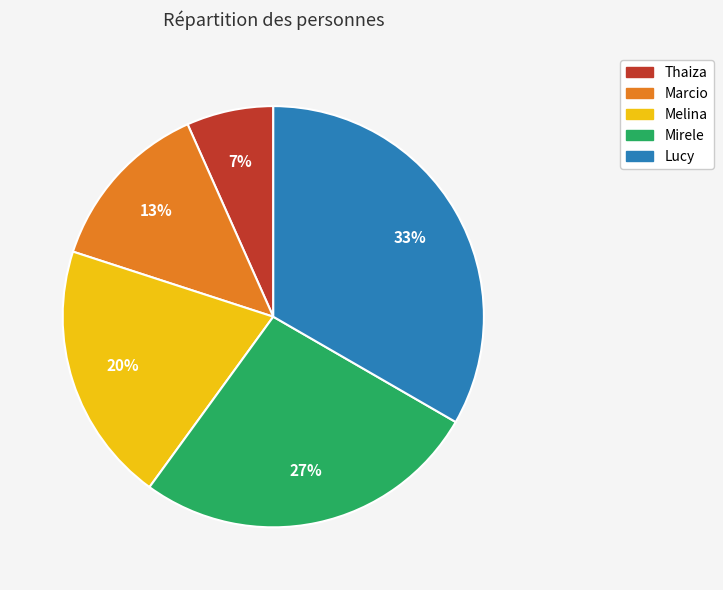

Count the number of slices in the pie.

5